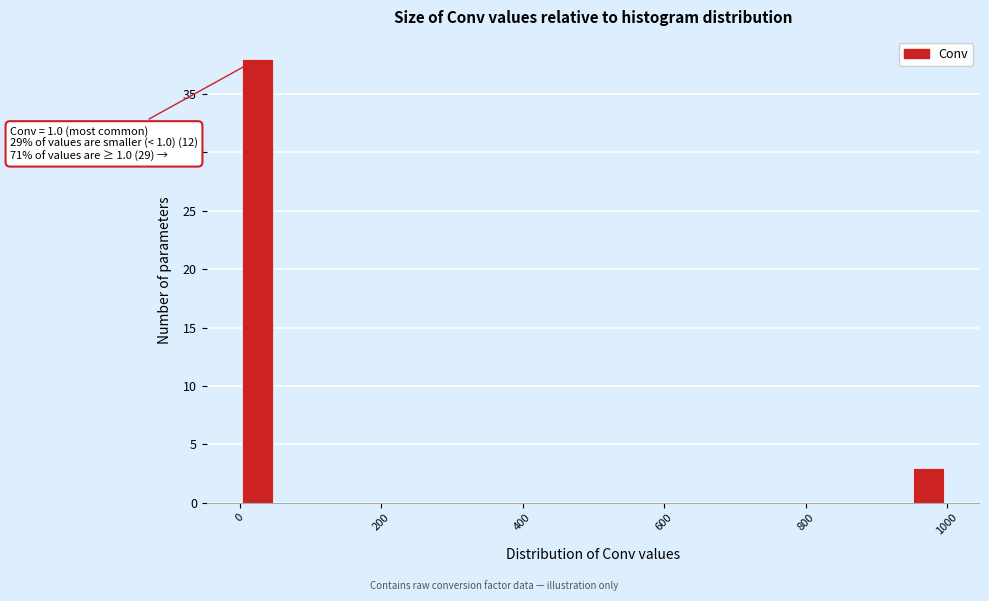

Read against the x-axis, roughly where is the centre of the tallest bar?

20